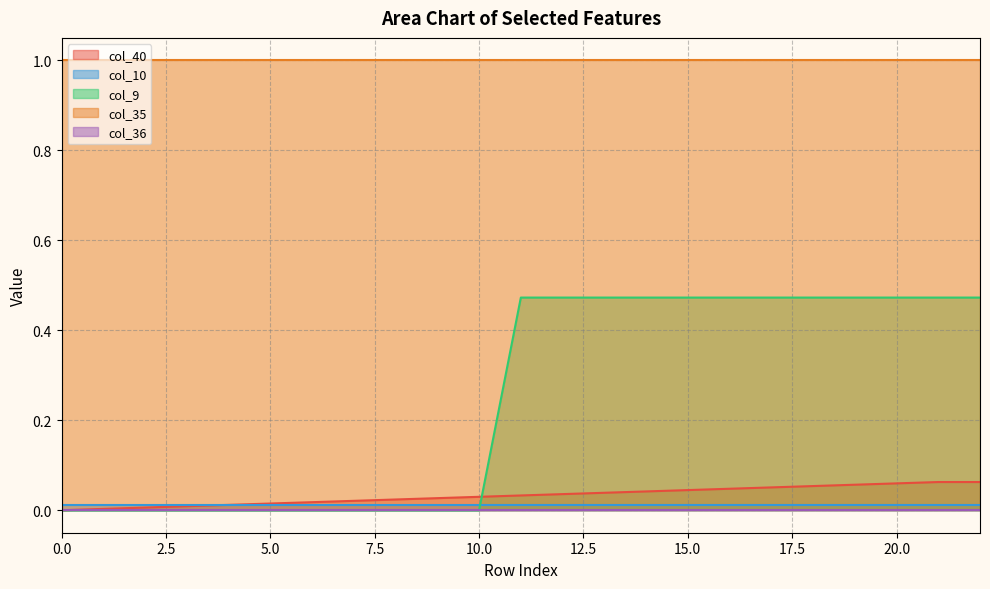

List the series in order of their peak value, highest first.

col_35, col_9, col_40, col_10, col_36